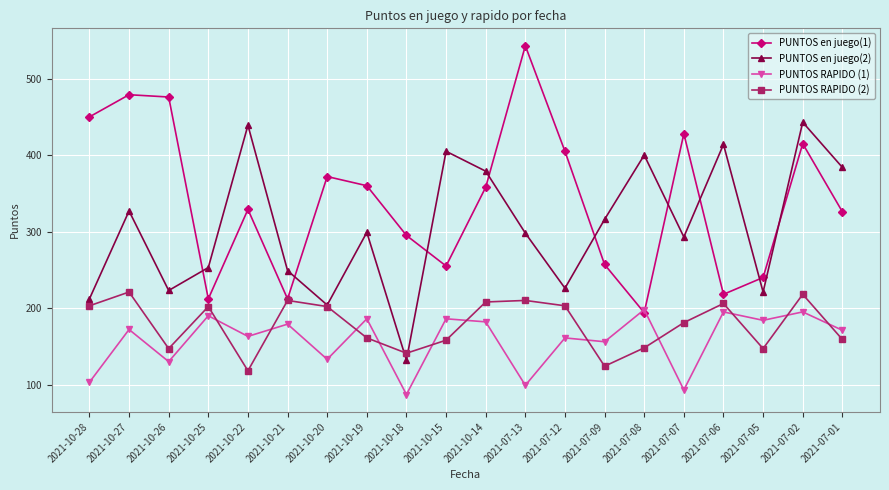

How many values in the PUNTOS RAPIDO (2) series are below 202?

10